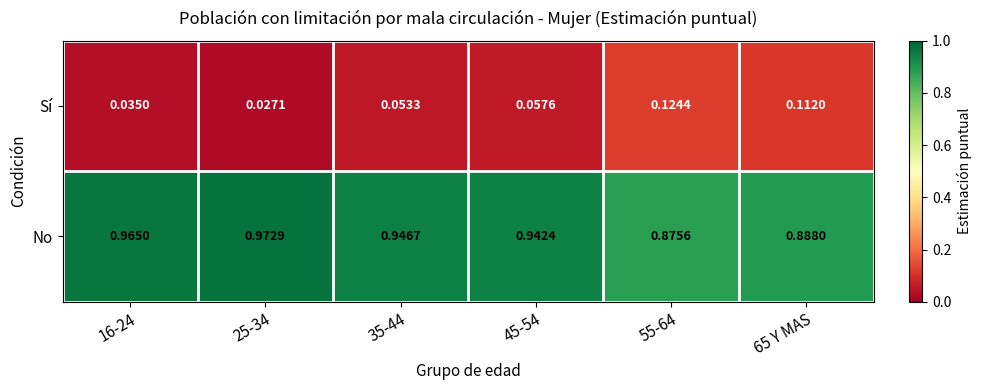

Is the value of No at 55-64 greater than the value of Sí at 35-44?

Yes